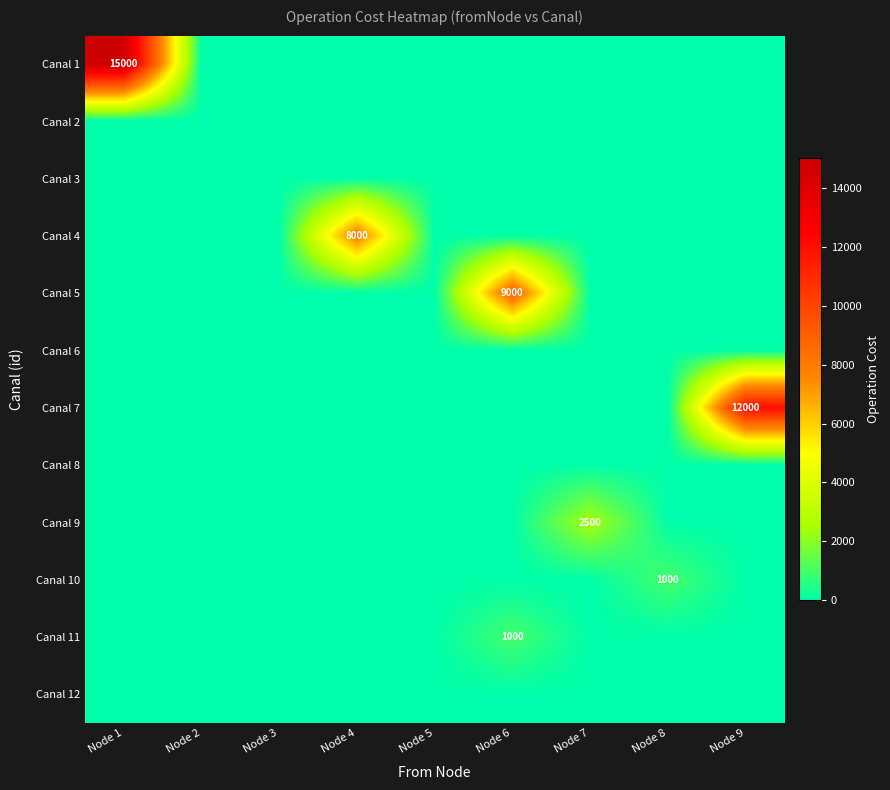

Where is Canal 6 nearest to the value 0?

Node 1